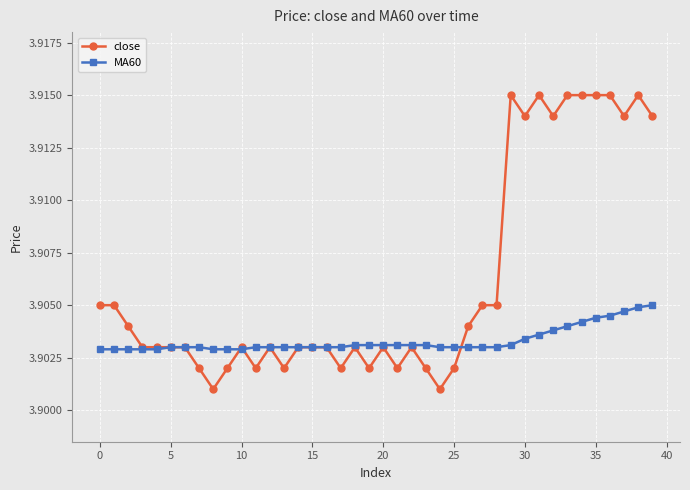

True or false: close has more than 1 points higher than both neighbors.

True